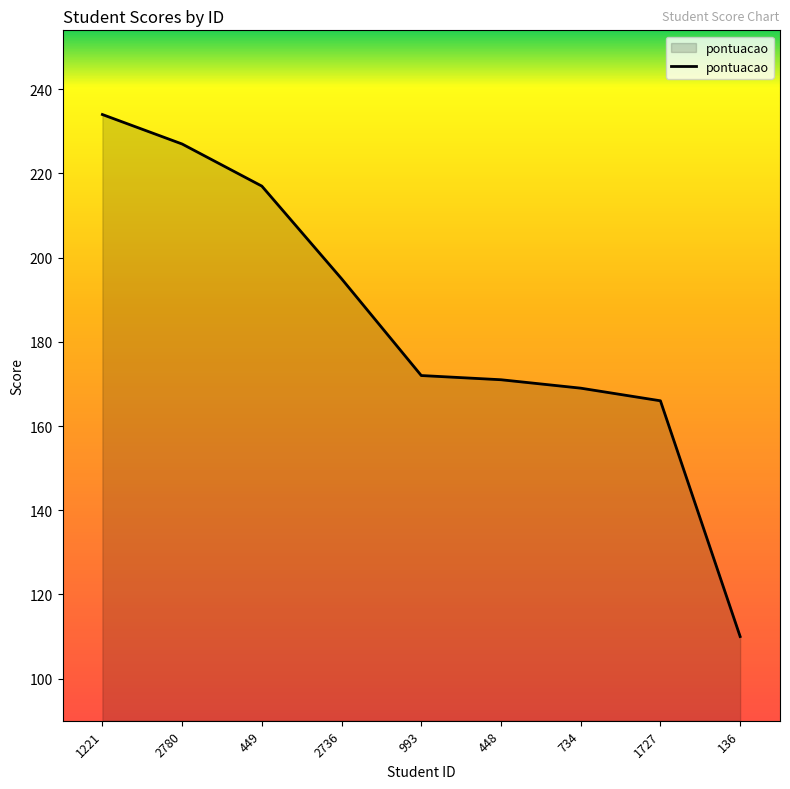

What is the approximate value at 993, to the nearest 10?

170